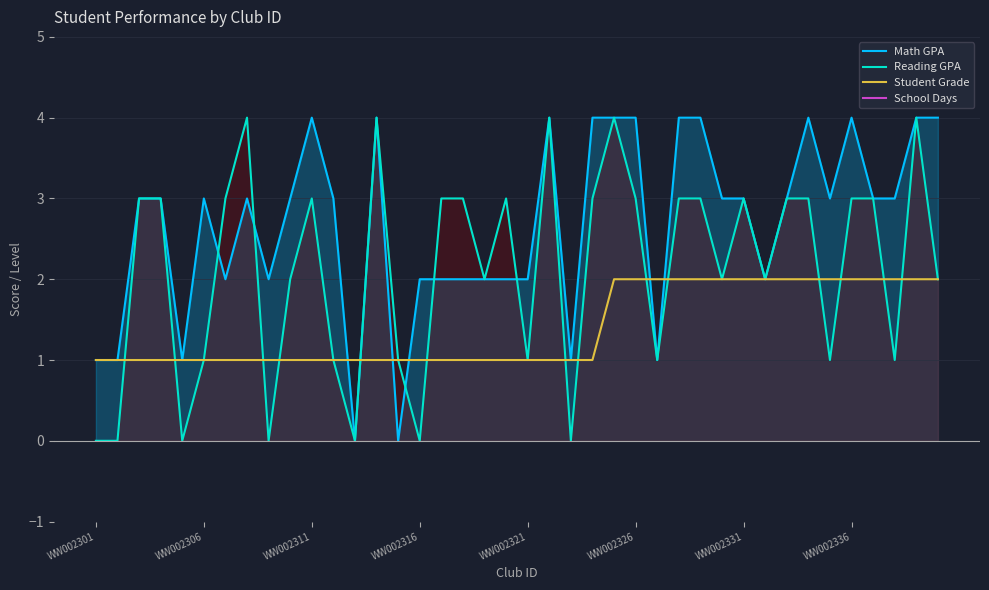

Which series has the largest range (max minus min)?

Math GPA